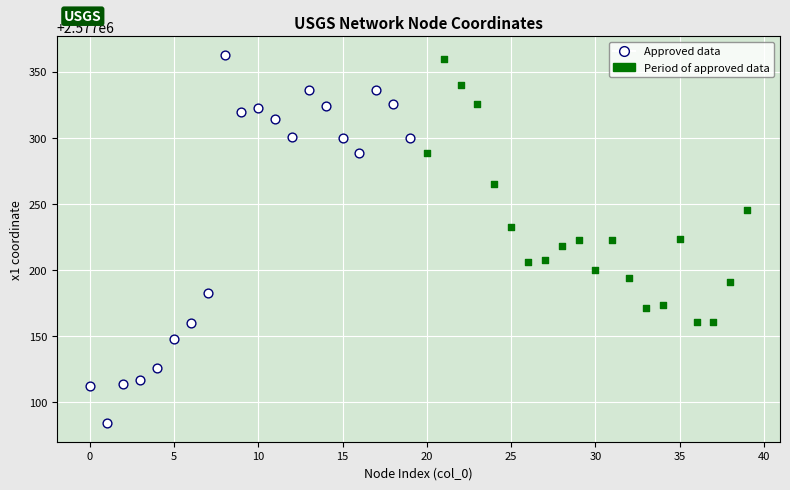

Which series reaches the maximum Y coordinate?

Approved data